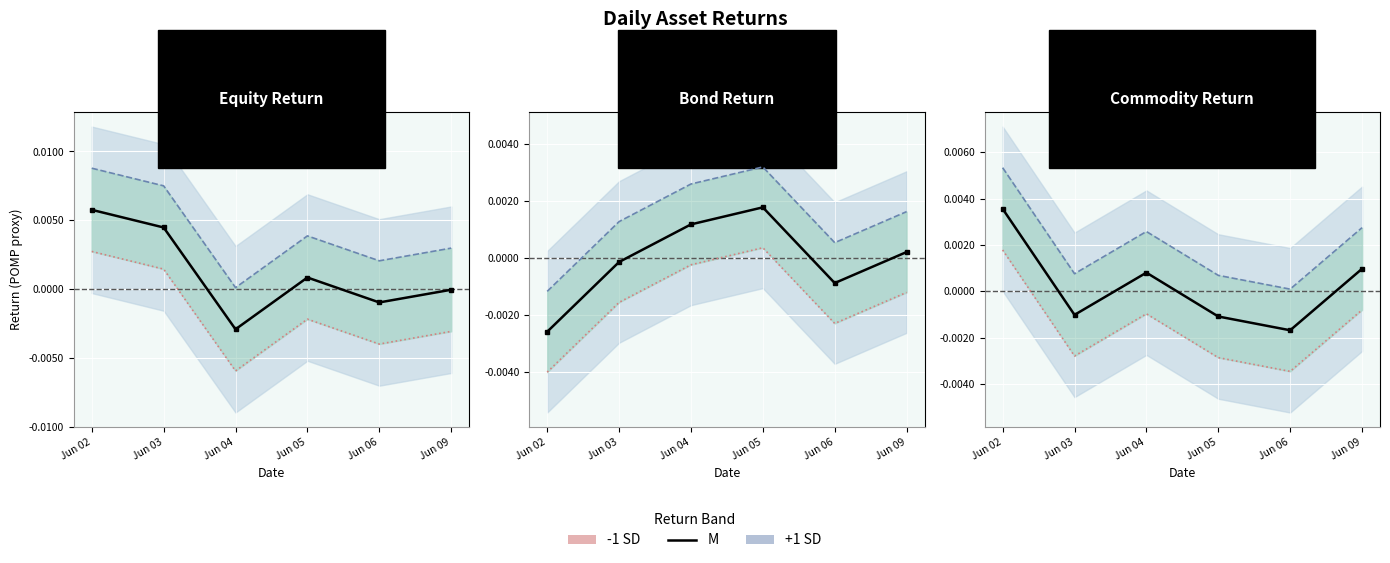

At which category does the chart reach its minimum across all series?

Jun 06